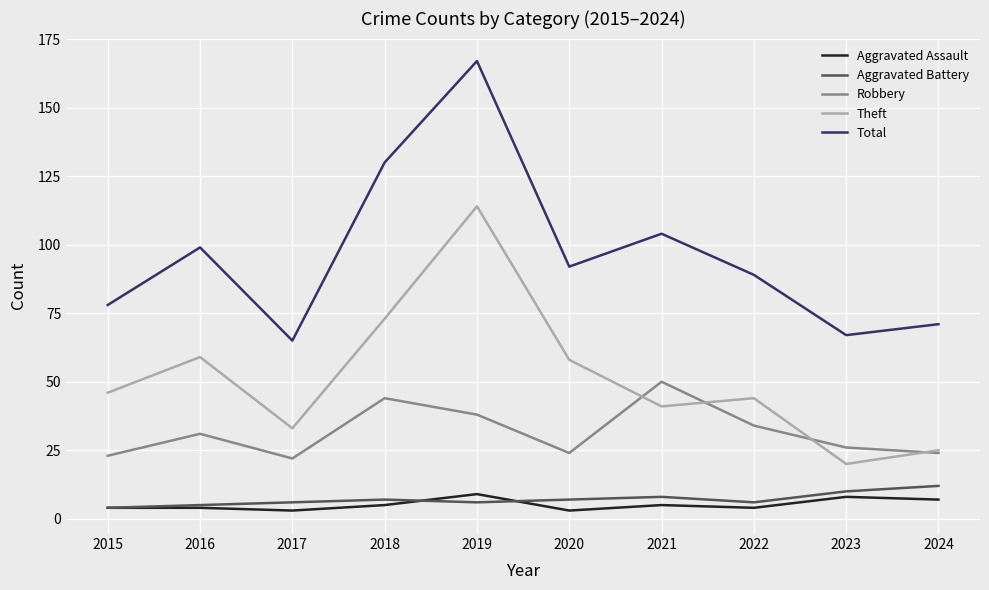

True or false: Theft and Aggravated Battery intersect in this chart.

False